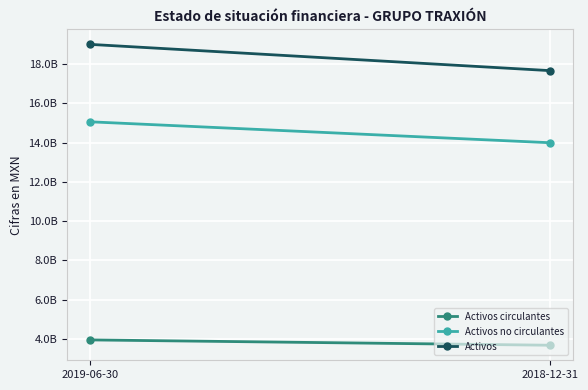

Reading left to right, transcribe all the data shown in this chart.

Activos circulantes: 3946018000	3674629000
Activos no circulantes: 15061334000	13995604000
Activos: 19007352000	17670233000